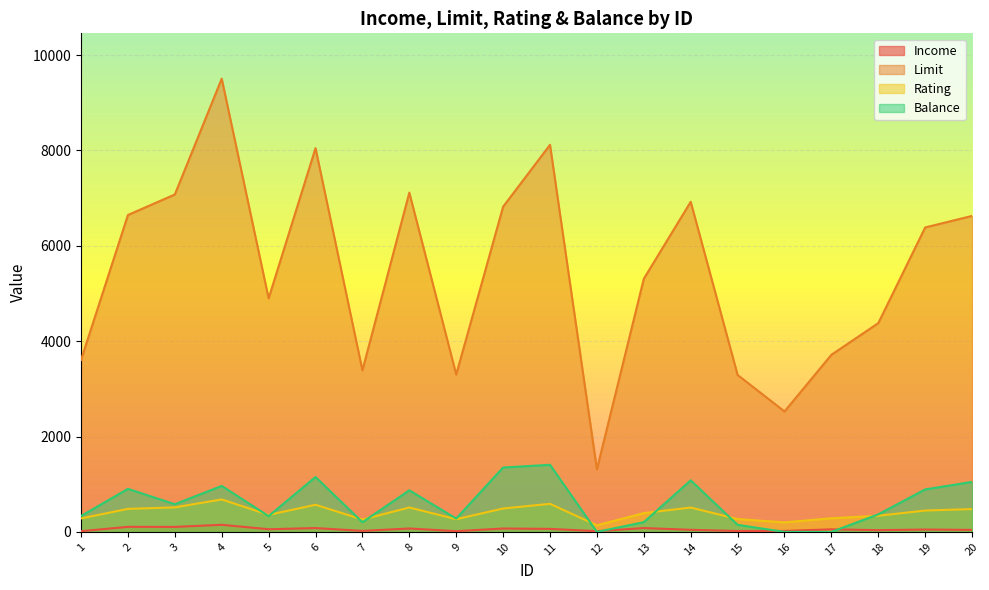

At which label does Income reach its minimum?

1